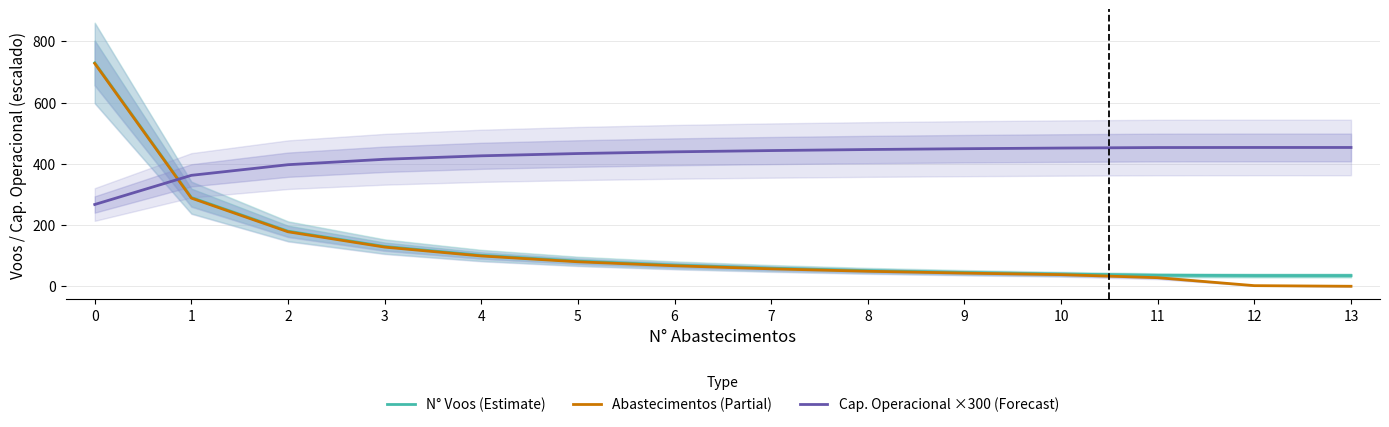

Rank the series by their maximum value, from highest to lowest.

N° Voos (Estimate), Abastecimentos (Partial), Cap. Operacional ×300 (Forecast)